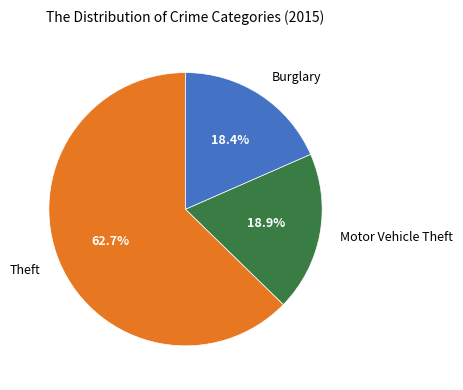

Which category has the biggest portion of the pie?

Theft